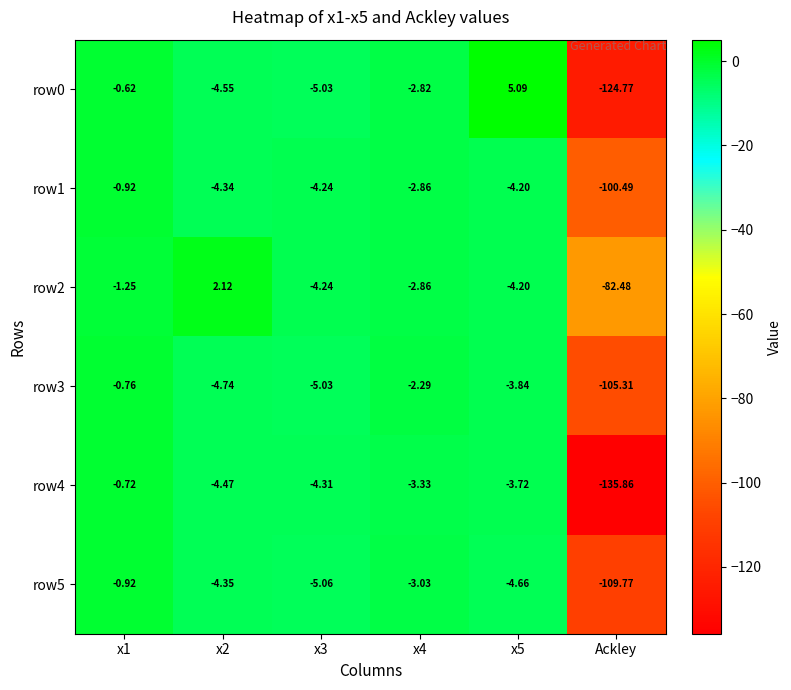

Which label corresponds to the smallest value in the chart?

Ackley